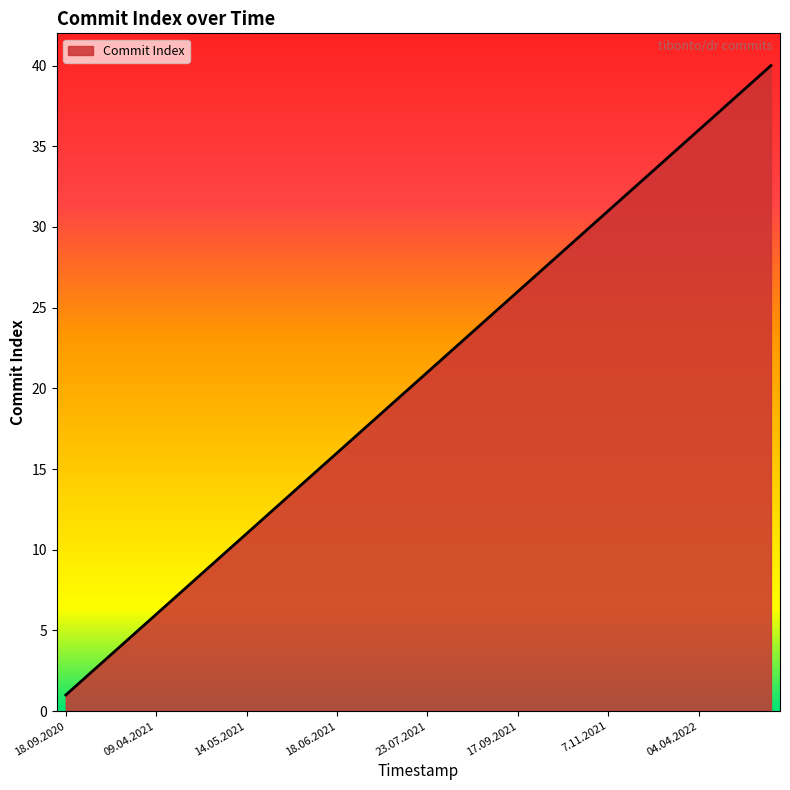

How many categories are shown in the chart?

40